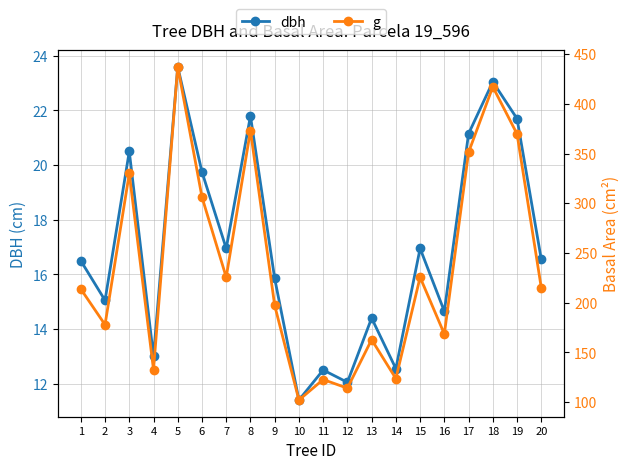

True or false: dbh and g cross at least once.

False